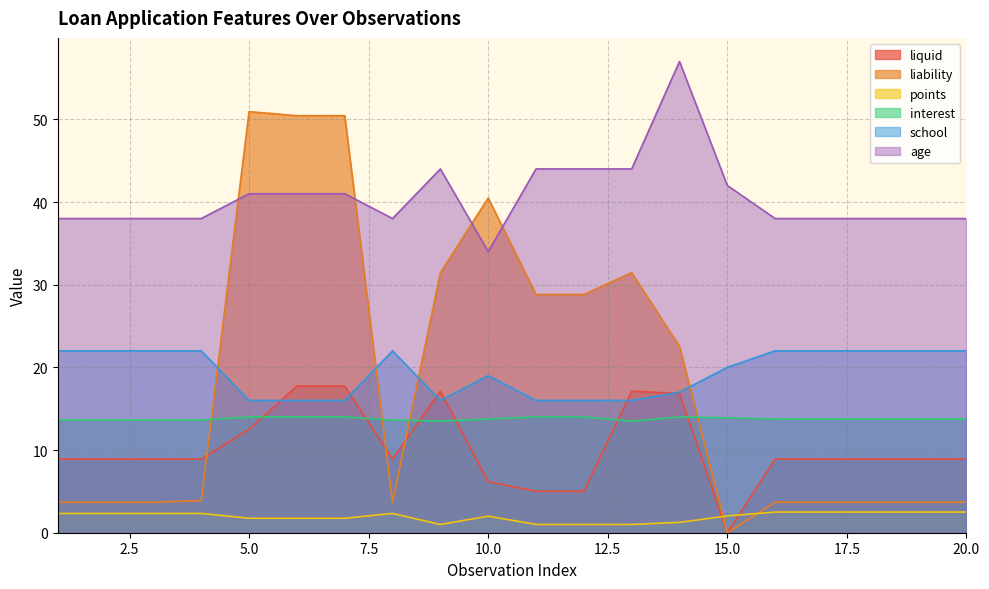

What is the difference between the maximum and minimum values in the points series?

1.5